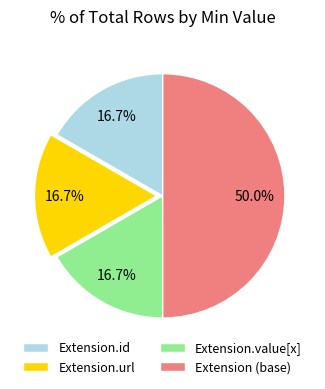

Does Extension.url account for over 50% of the chart?

No